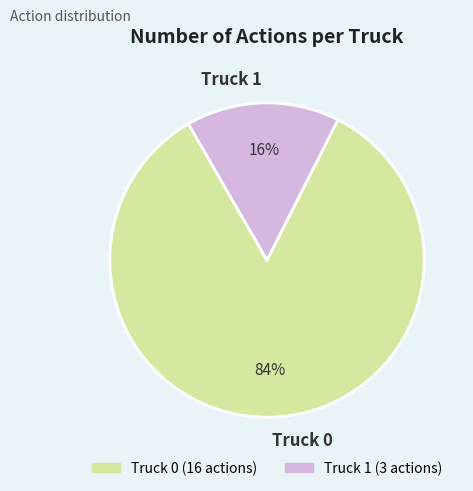

Is the sum of Truck 1 and Truck 0 greater than half?

Yes